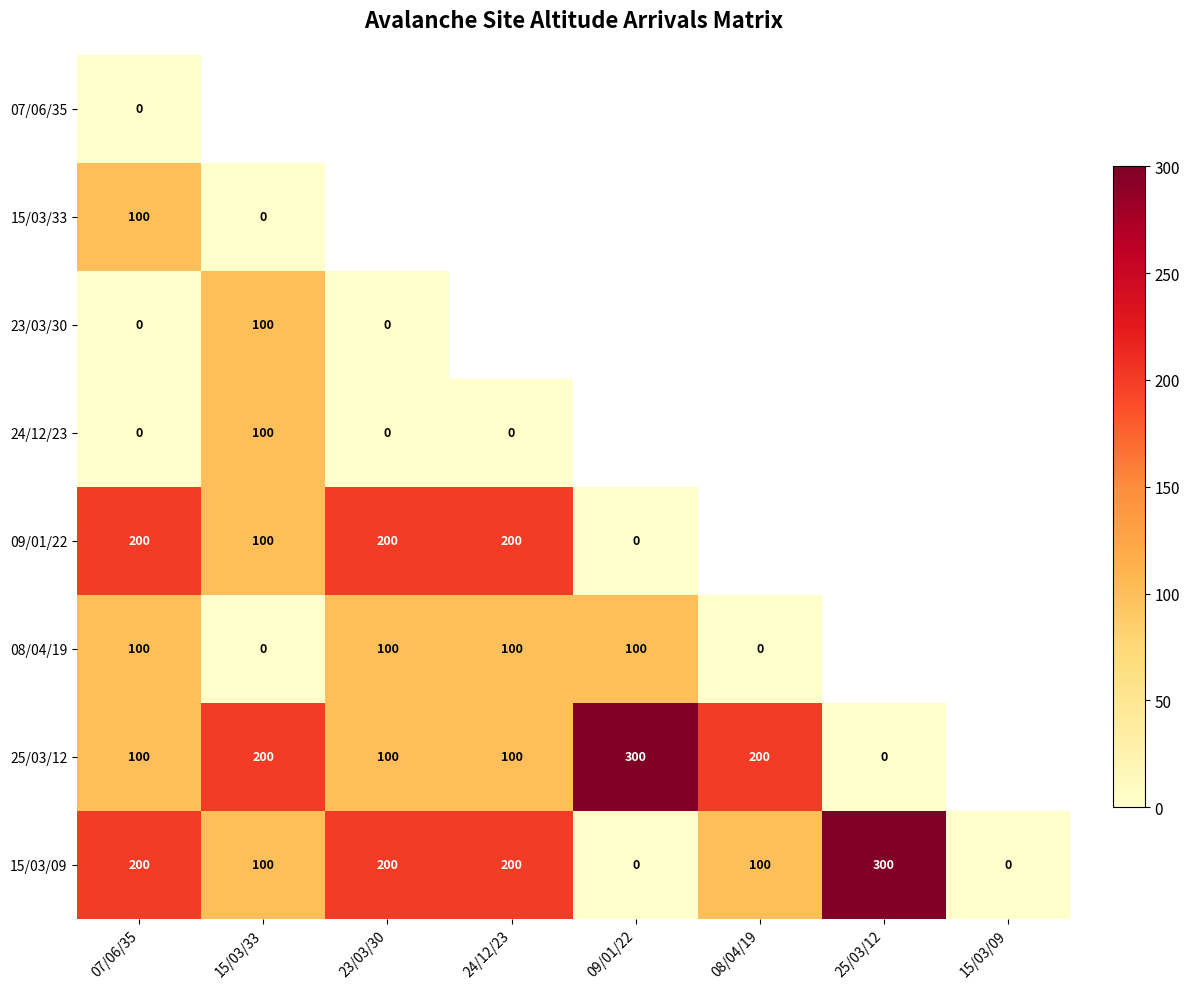

What is the average value of the 15/03/09 series?

138